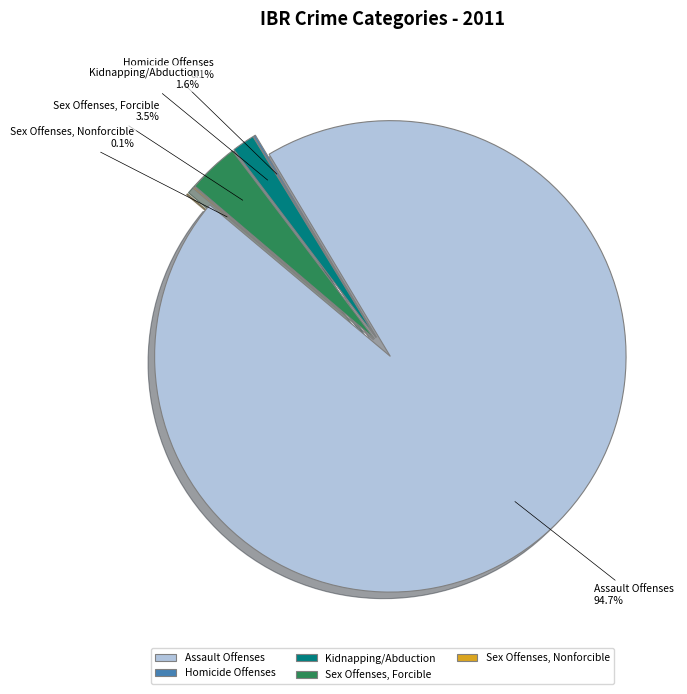

Combined, what portion of the pie is Sex Offenses, Nonforcible and Homicide Offenses?

0.2%